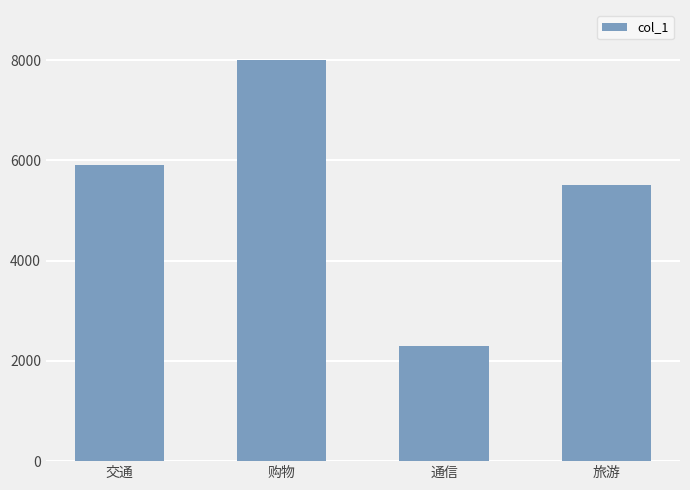

Which has a higher value, 旅游 or 交通?

交通